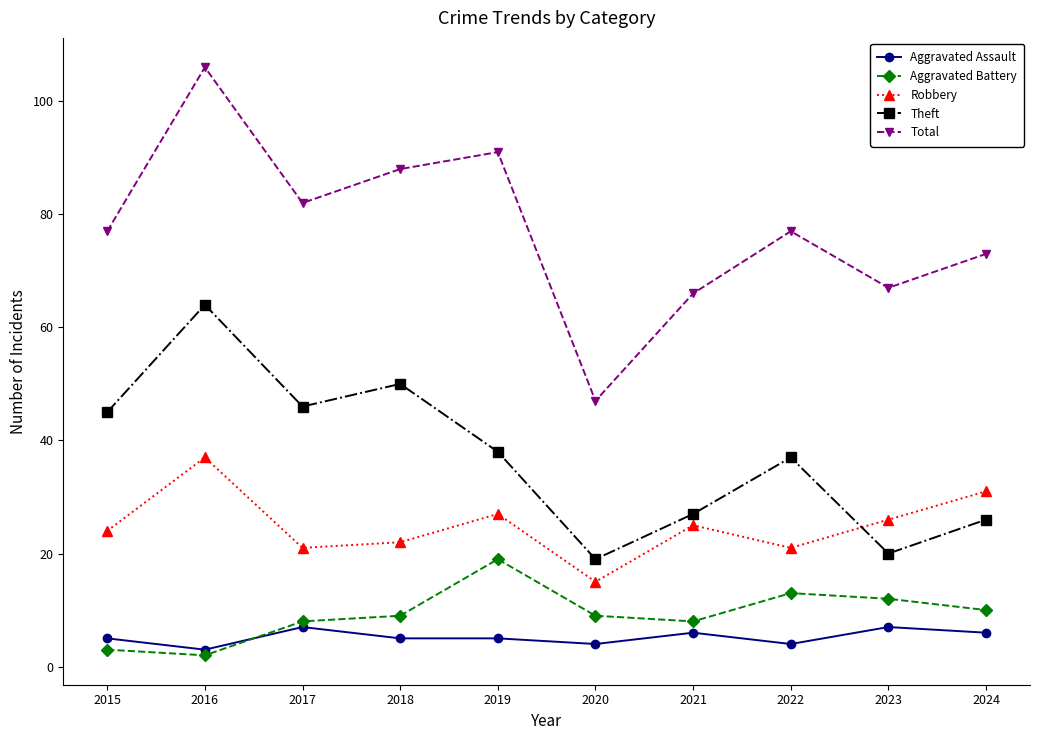

Which series has the largest range (max minus min)?

Total